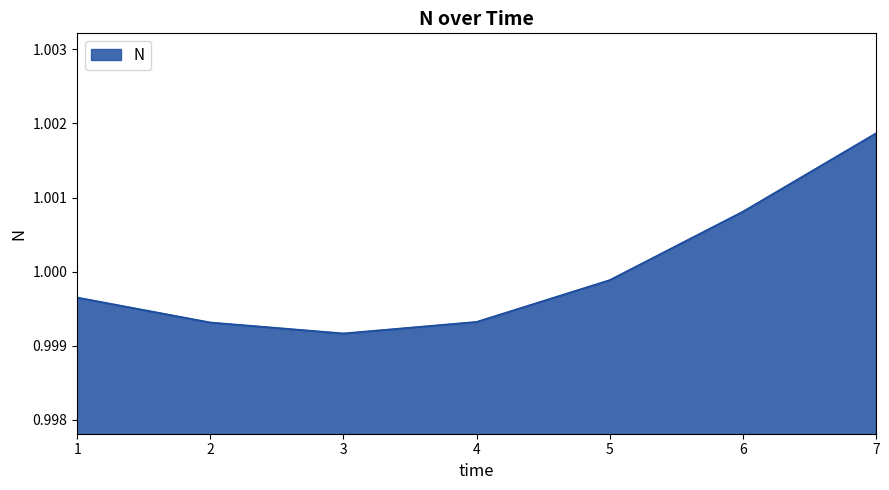

Which category has the highest value across all series?

7